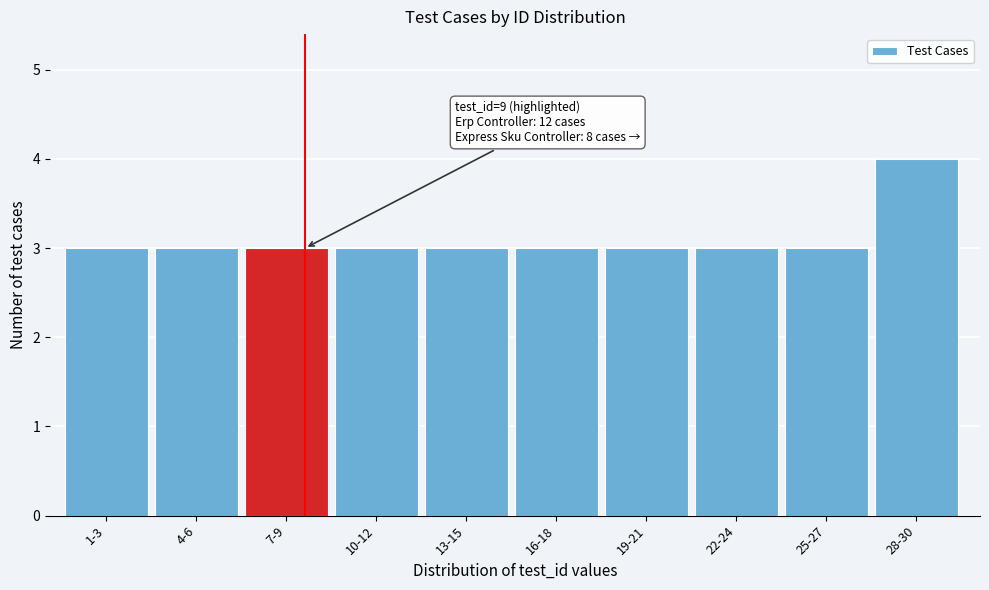

Reading left to right, transcribe all the data shown in this chart.

1-3=3	4-6=3	7-9=3	10-12=3	13-15=3	16-18=3	19-21=3	22-24=3	25-27=3	28-30=4